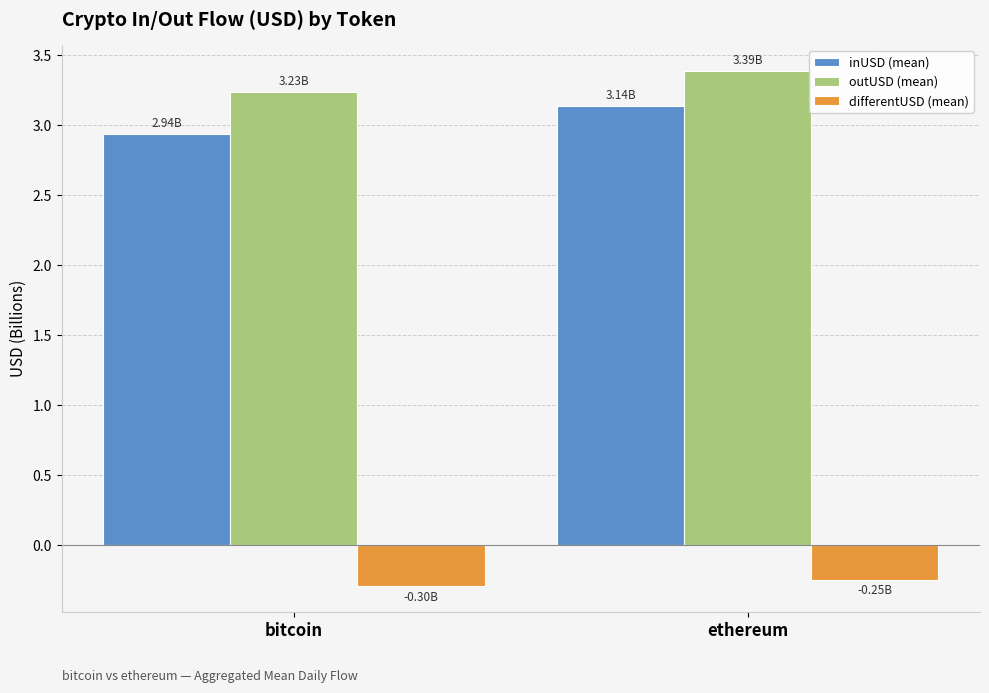

What is the spread (max minus min) of values at ethereum?

3.6